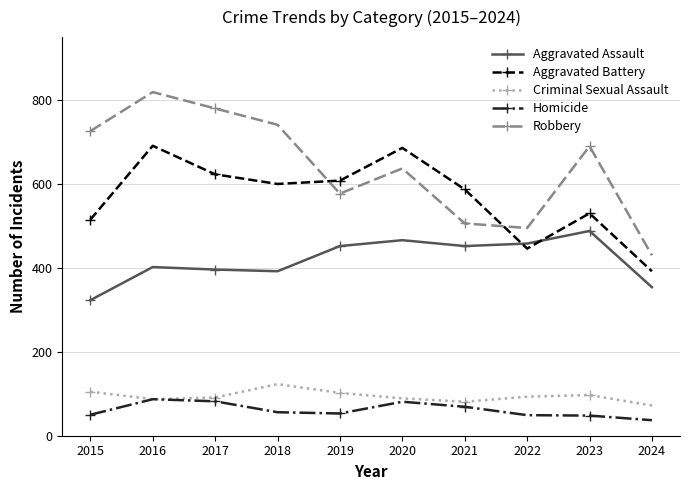

The Aggravated Assault series shows 488 at 2023. True or false?

True